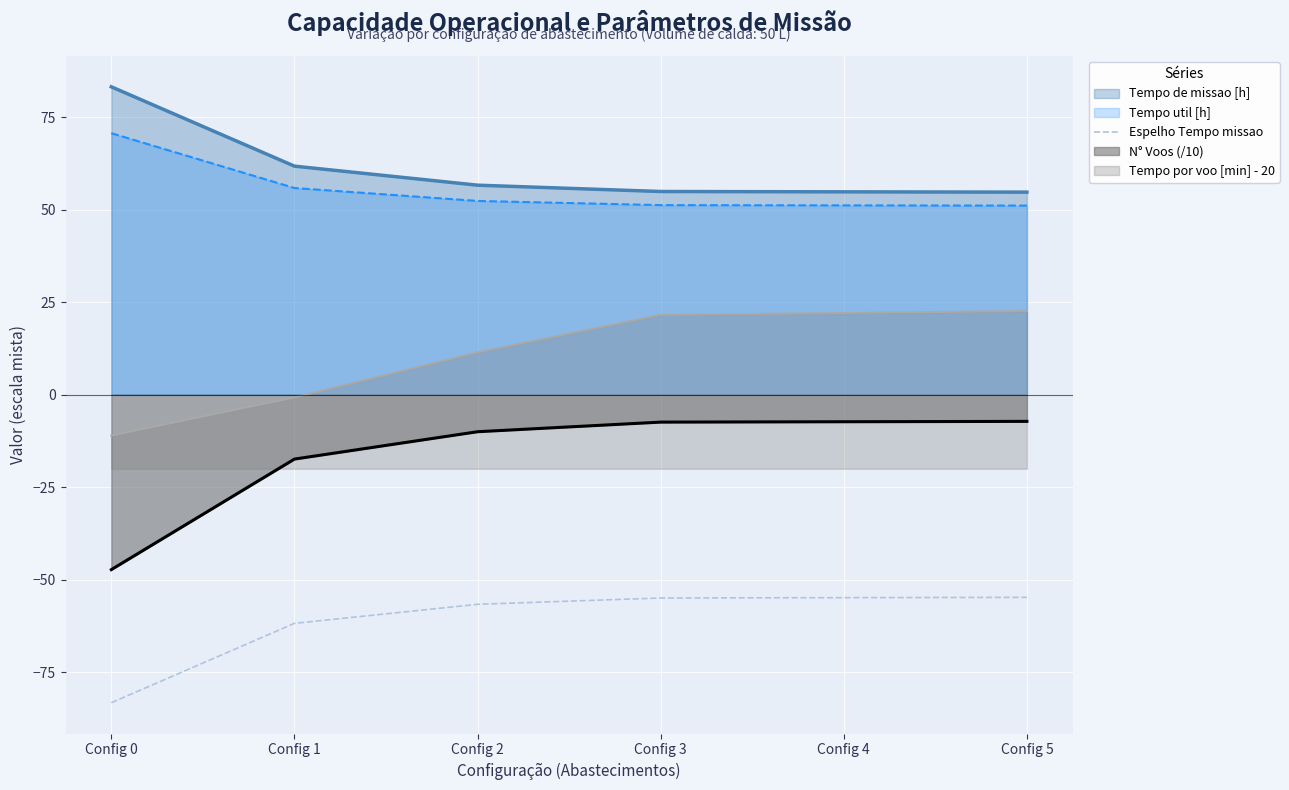

List the series in order of their peak value, lowest first.

Espelho Tempo missao, N° Voos (/10), Tempo por voo [min] - 20, Tempo util [h], Tempo de missao [h]